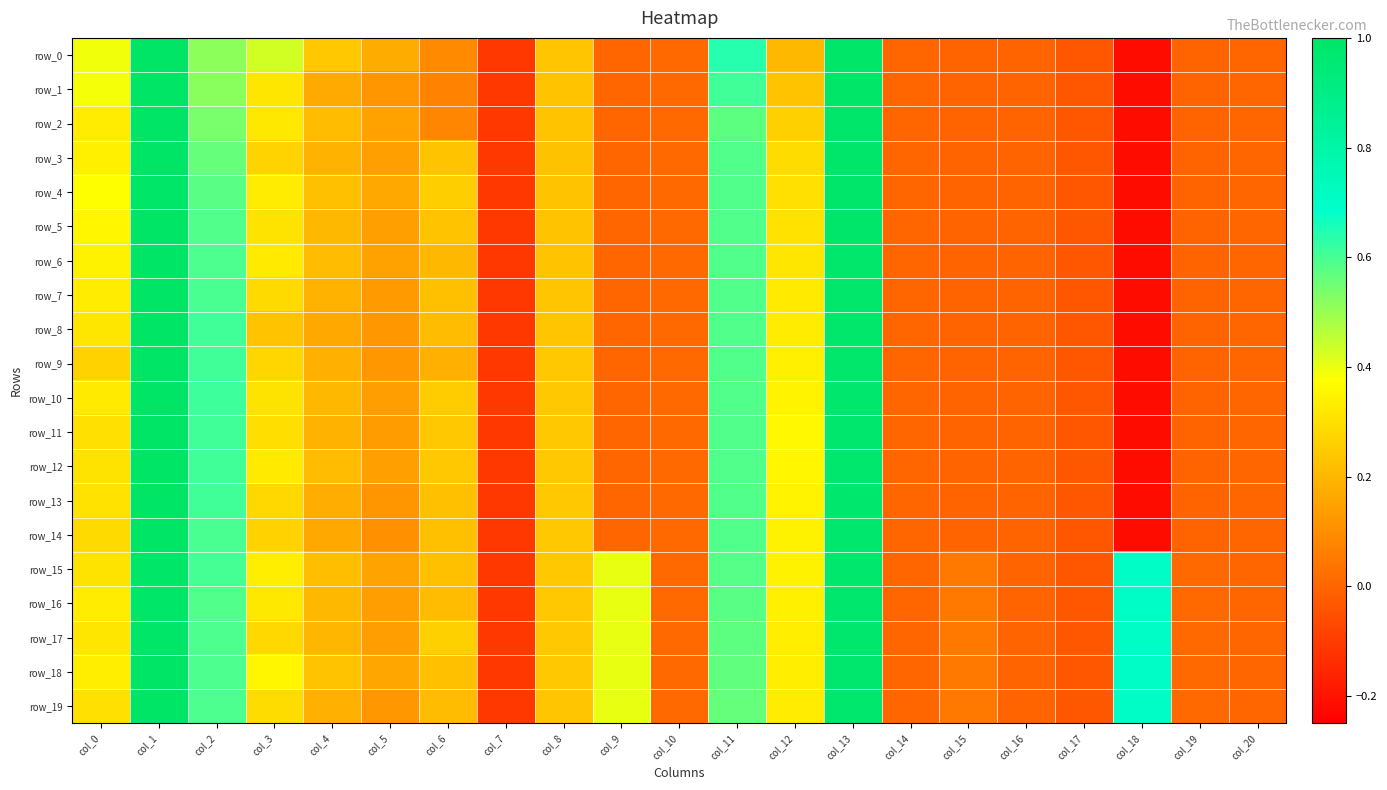

At which category does the chart reach its minimum across all series?

col_18